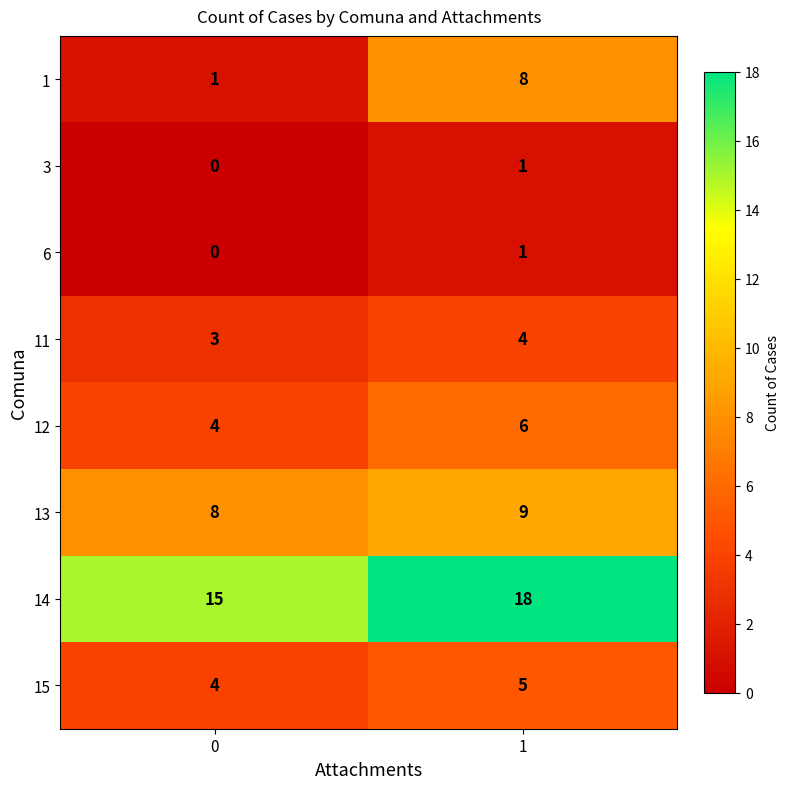

Which series has the largest range (max minus min)?

1